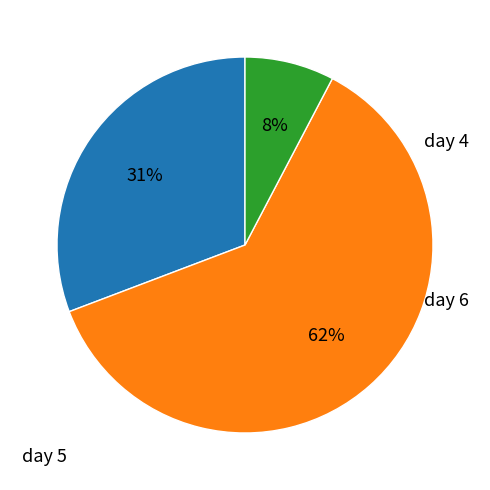

Which slice is the smallest?

4